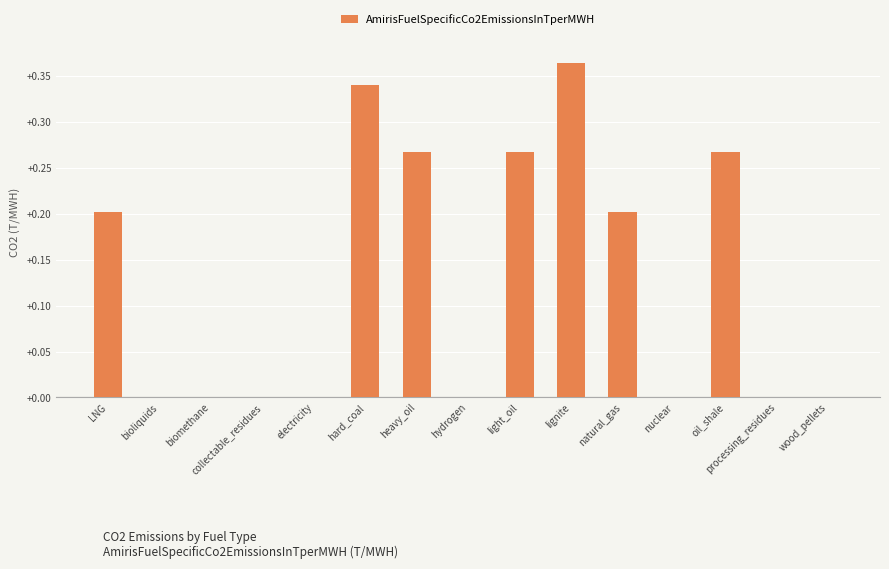

Are the bars grouped side by side (vs. stacked)?

No